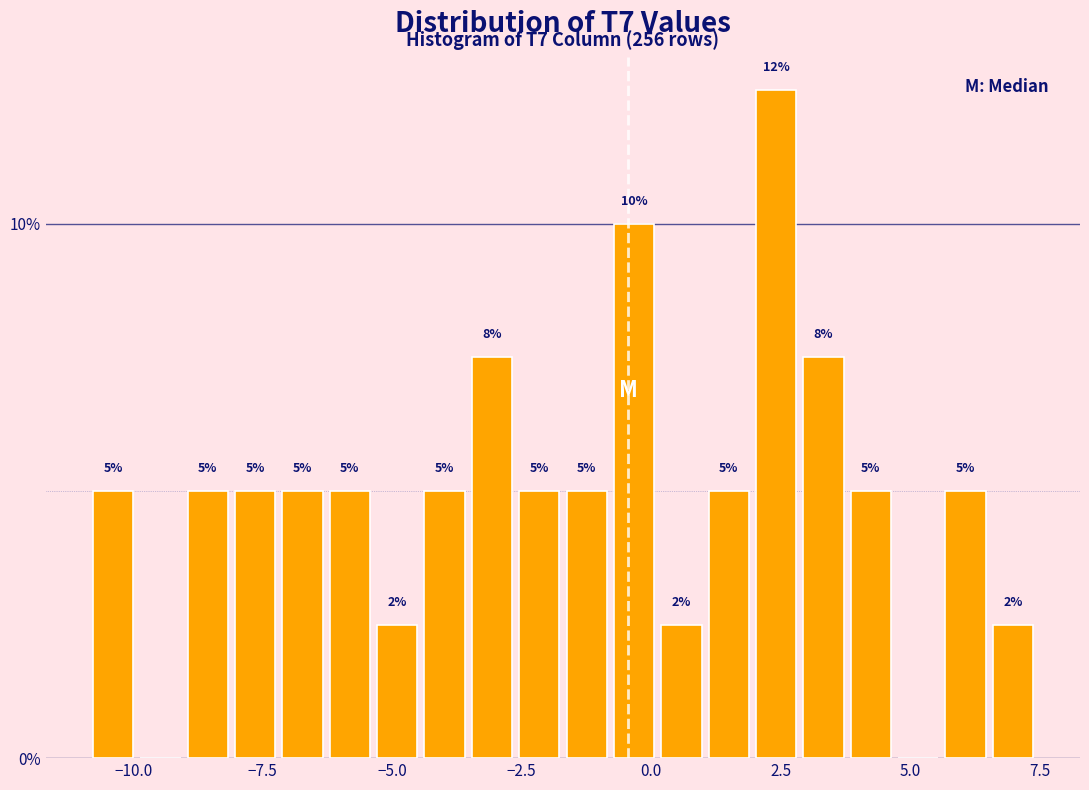

Around what value on the x-axis is the tallest bar? Give the approximate position of its centre, as read against the axis.

2.5